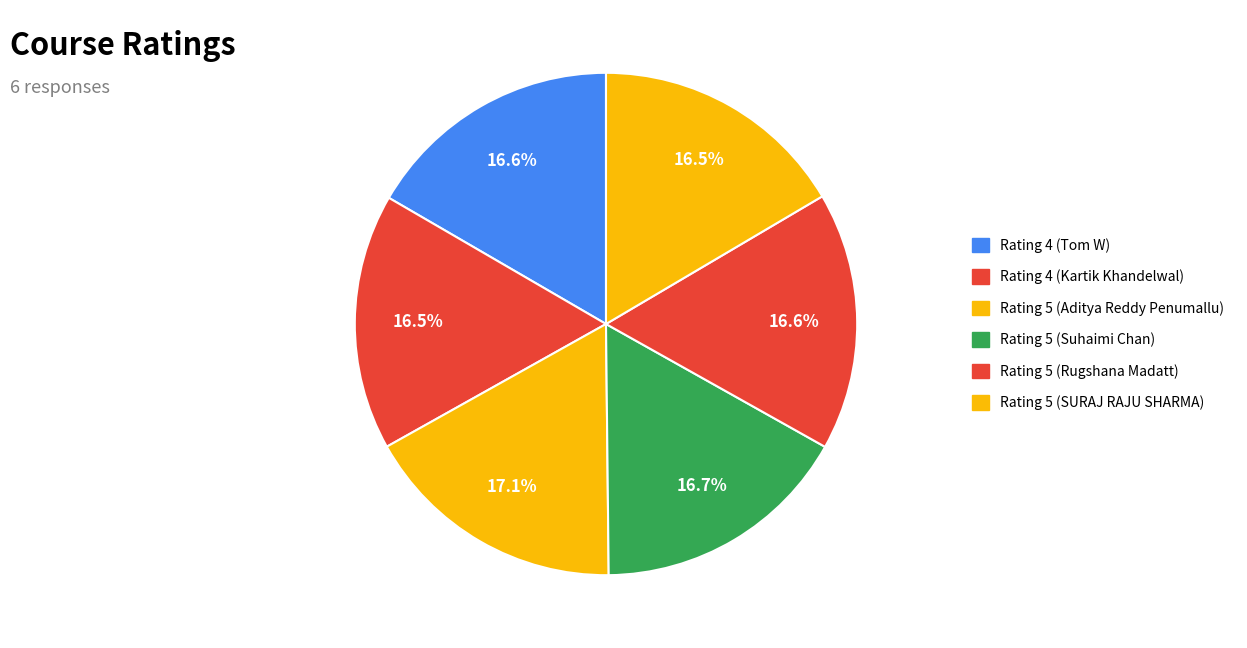

Is the sum of Rating 5 (Suhaimi Chan) and Rating 5 (SURAJ RAJU SHARMA) greater than half?

No